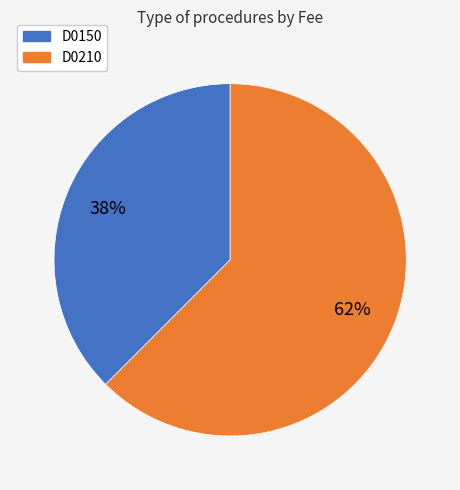

The D0210 slice represents 76% of the pie. True or false?

False